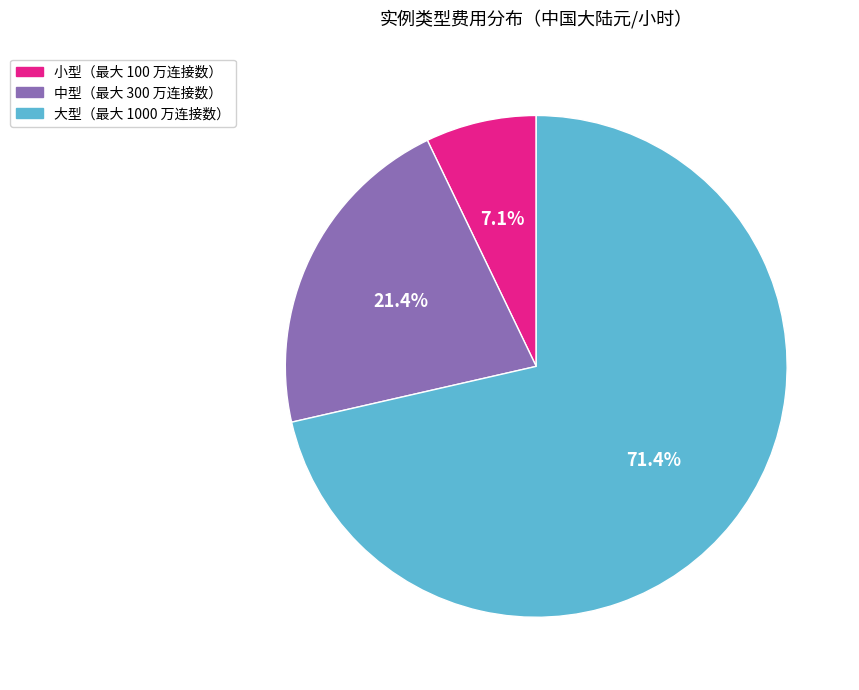

Do 中型（最大 300 万连接数） and 大型（最大 1000 万连接数） together represent more than half of the pie?

Yes